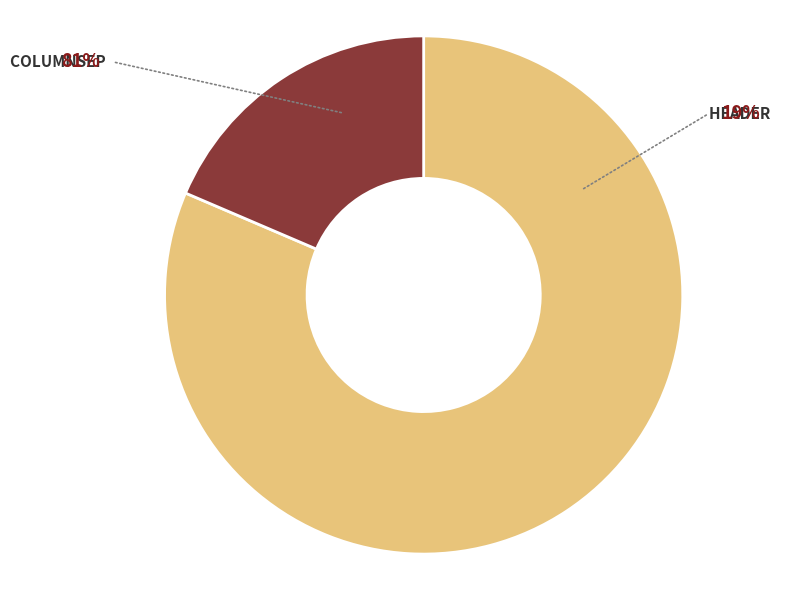

To the nearest percent, what portion does columnsep represent?

81%